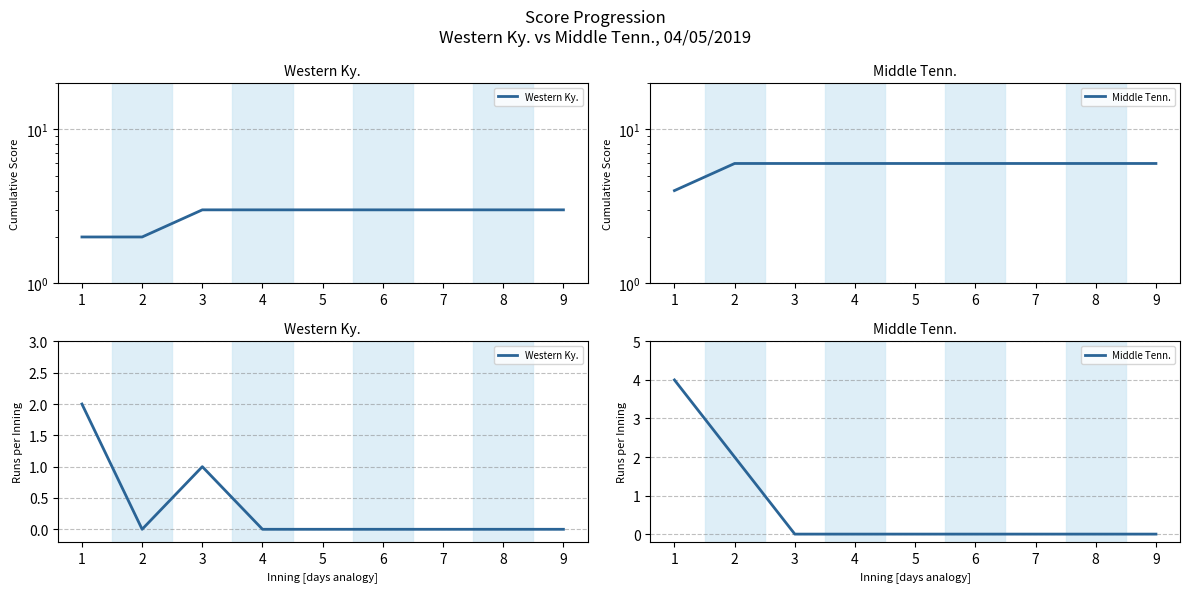

Count the number of data series in this chart.

2